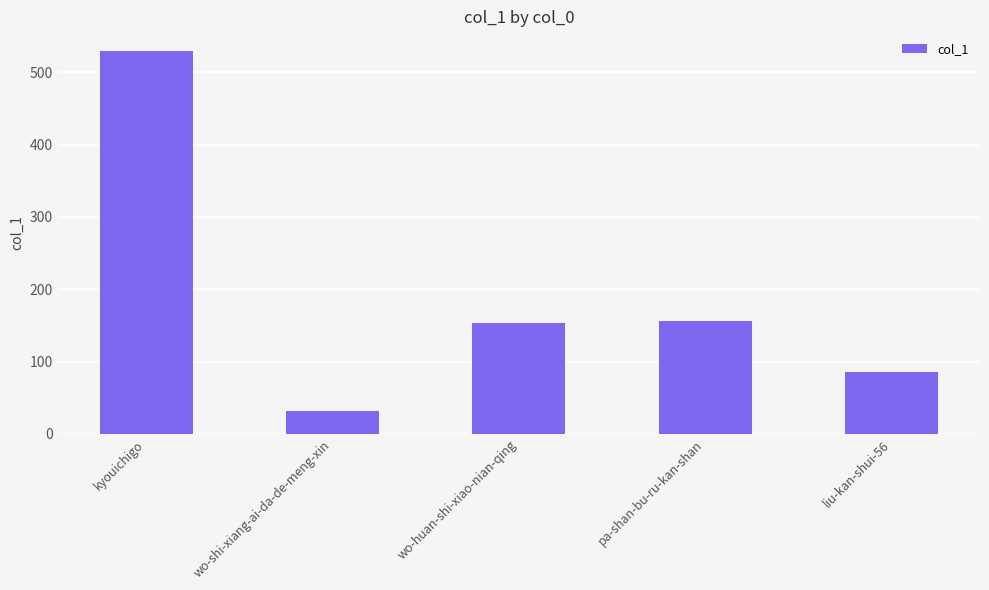

Where does the data first go above 154?

kyouichigo